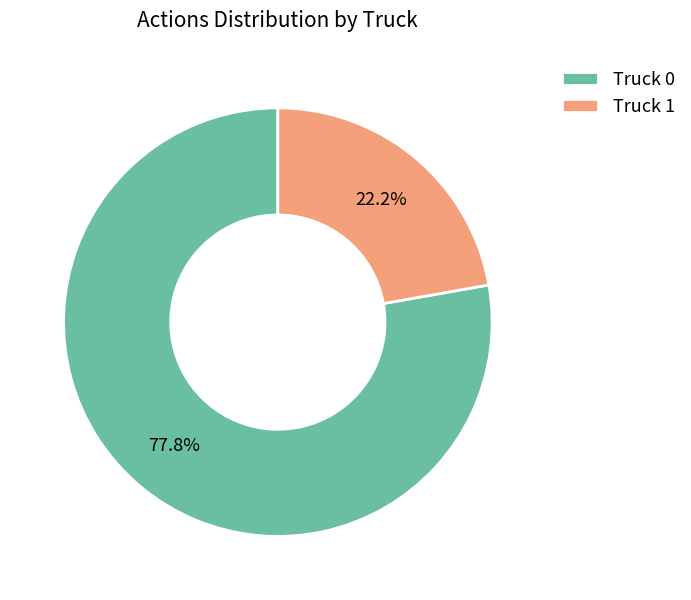

Do Truck 0 and Truck 1 together represent more than half of the pie?

Yes